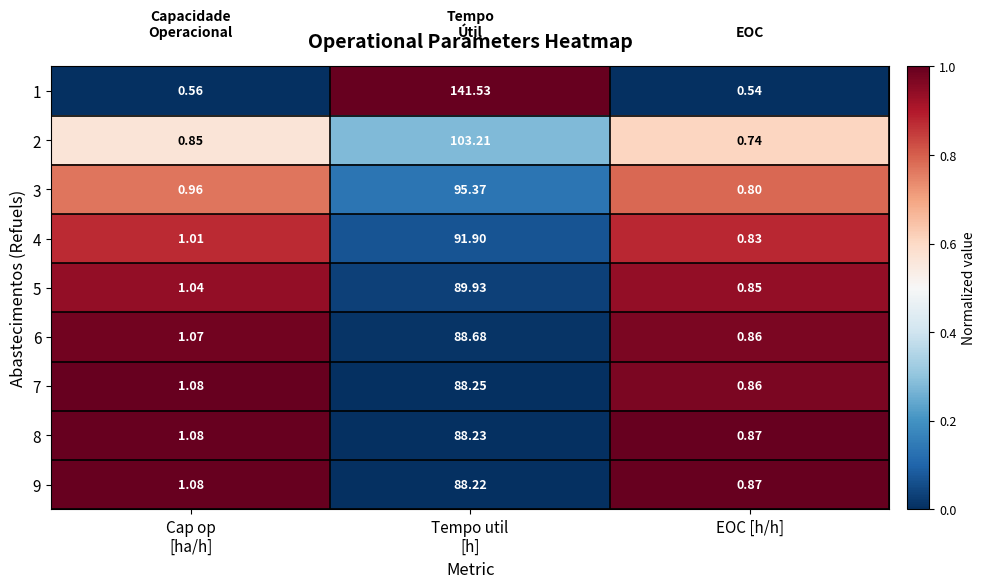

At which category does the chart reach its minimum across all series?

EOC [h/h]